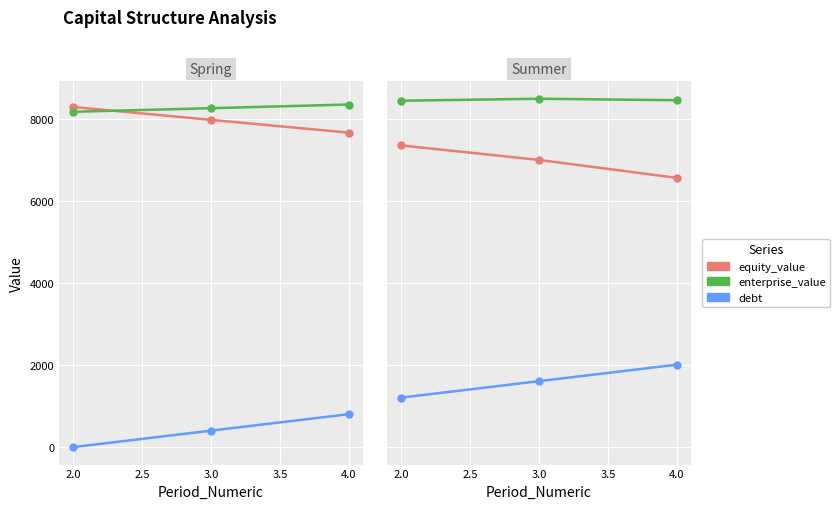

Which series changed the most between 2.0 and 3.0?

debt